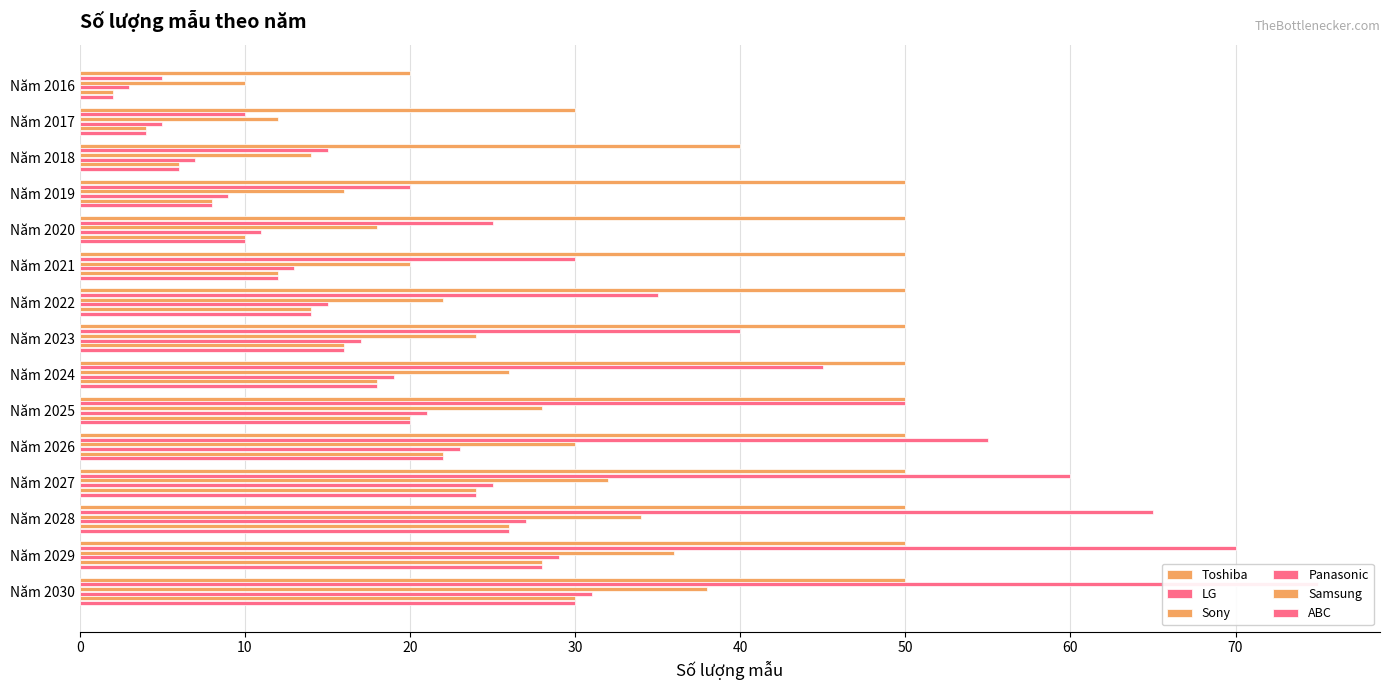

At how many categories does at least one series exceed 35?

13